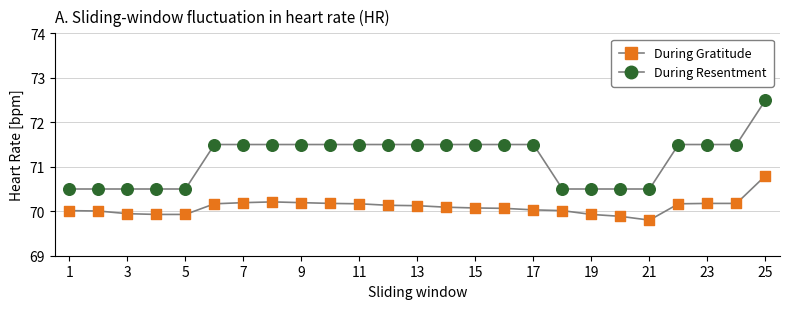

Which series has the largest Y range (max minus min)?

During Resentment